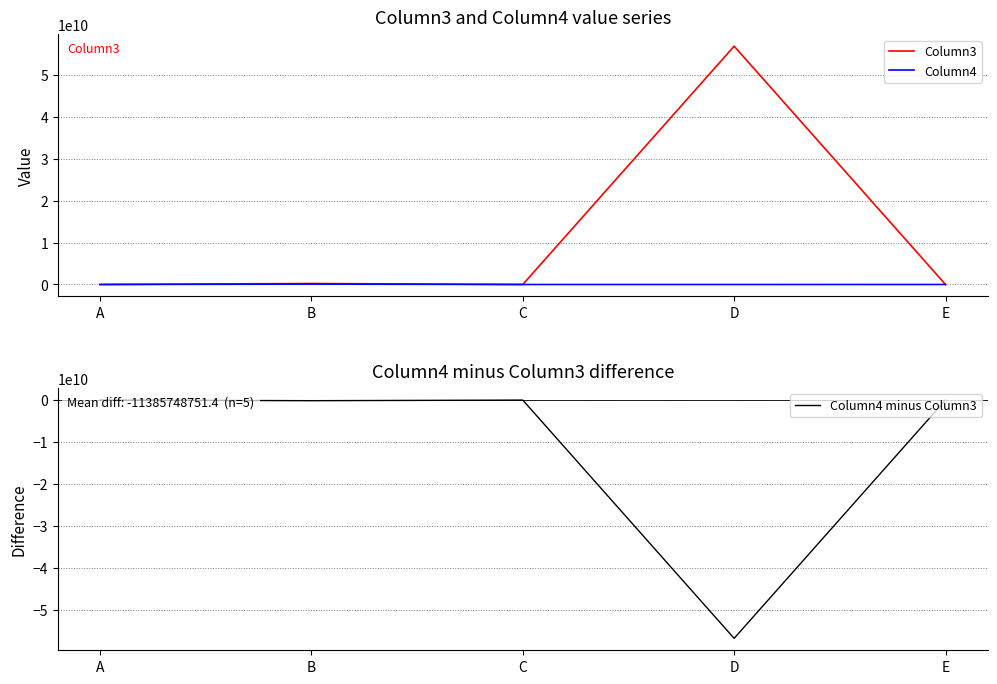

What are all the series names shown in the legend?

Column3, Column4, Column4 minus Column3